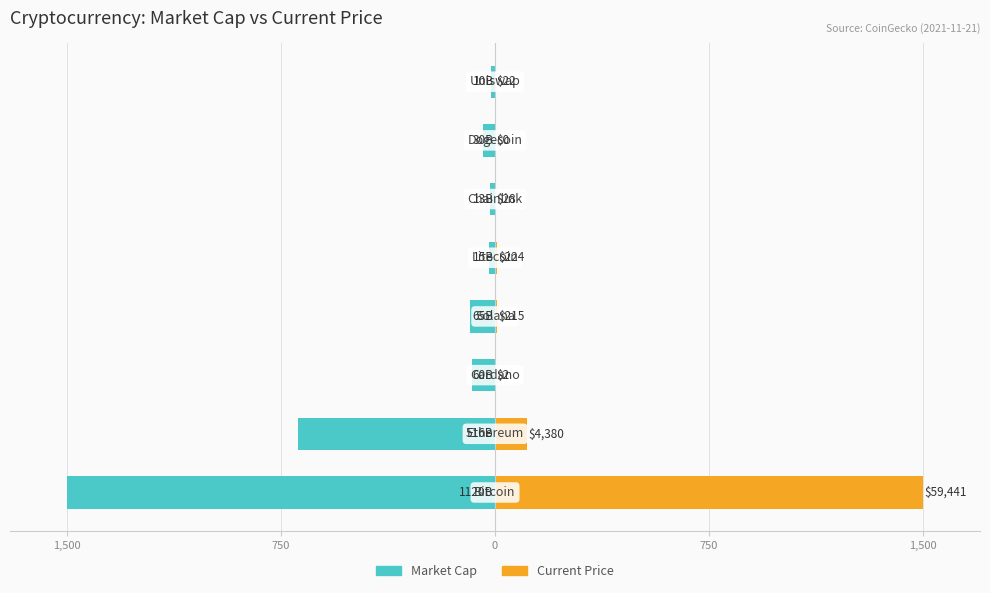

At 6, list the series in order from largest to smallest.

Current Price, Market Cap